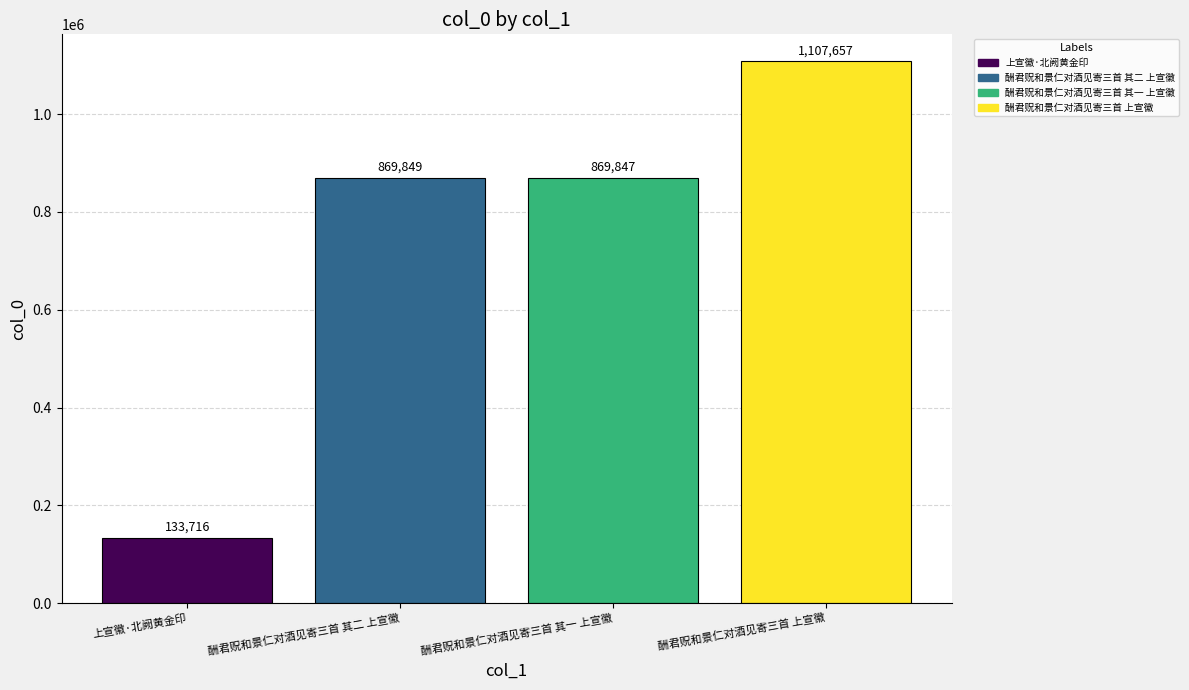

The chart shows a value of 1107657 at 酬君贶和景仁对酒见寄三首 上宣徽. True or false?

True